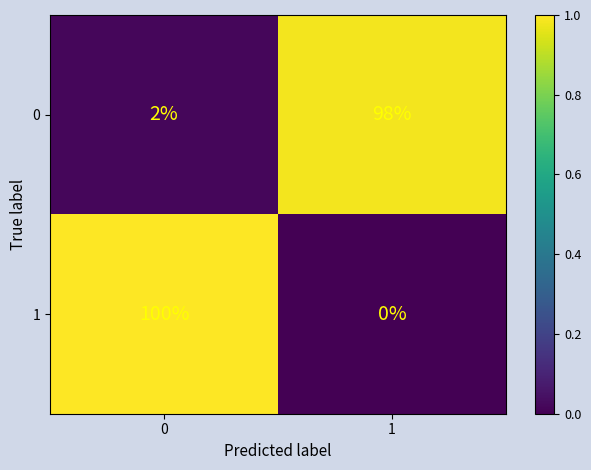

How many series are shown in this chart?

2